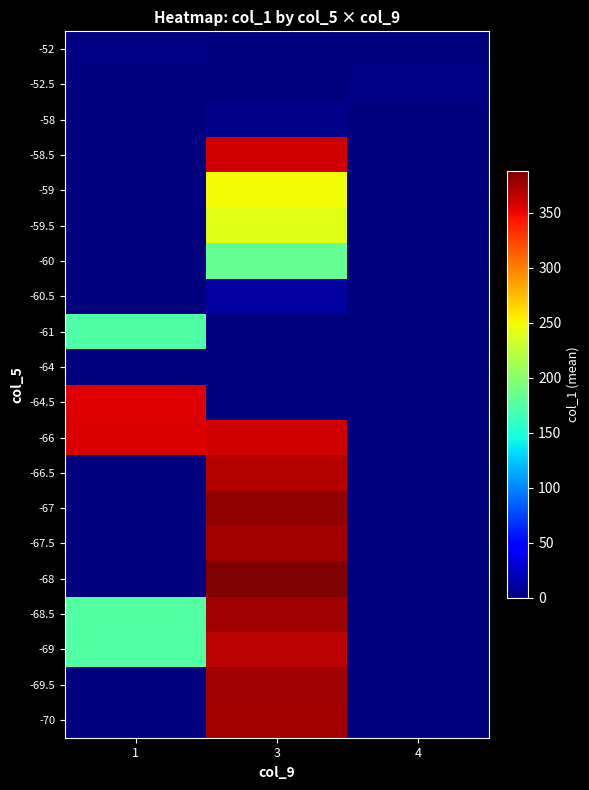

At how many categories does at least one series exceed 154?

2